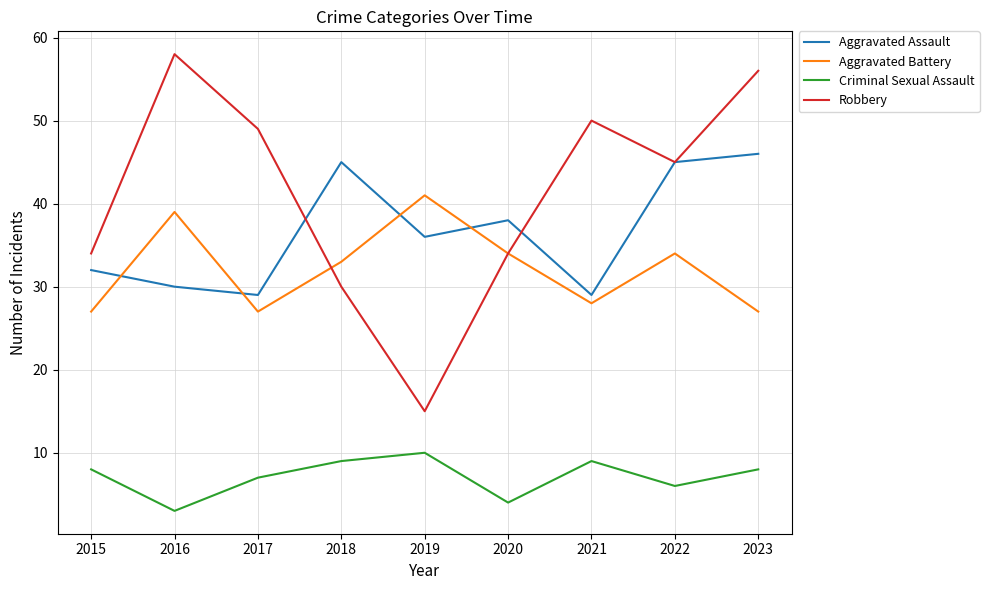

What is the minimum value shown in the chart?

3